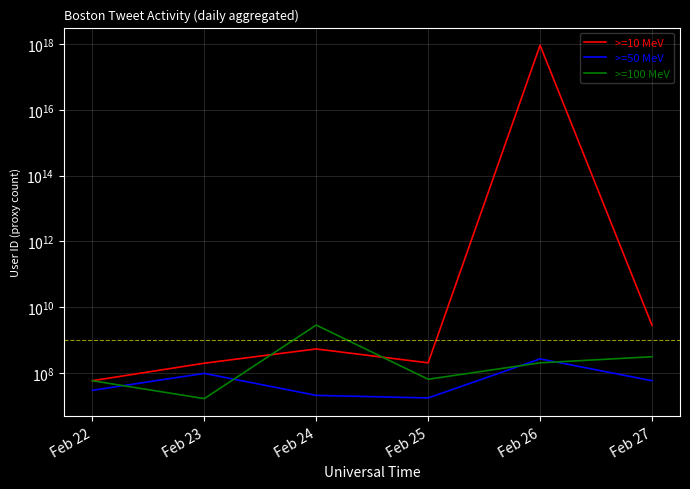

Which category has the highest value in the >=100 MeV series?

Feb 24